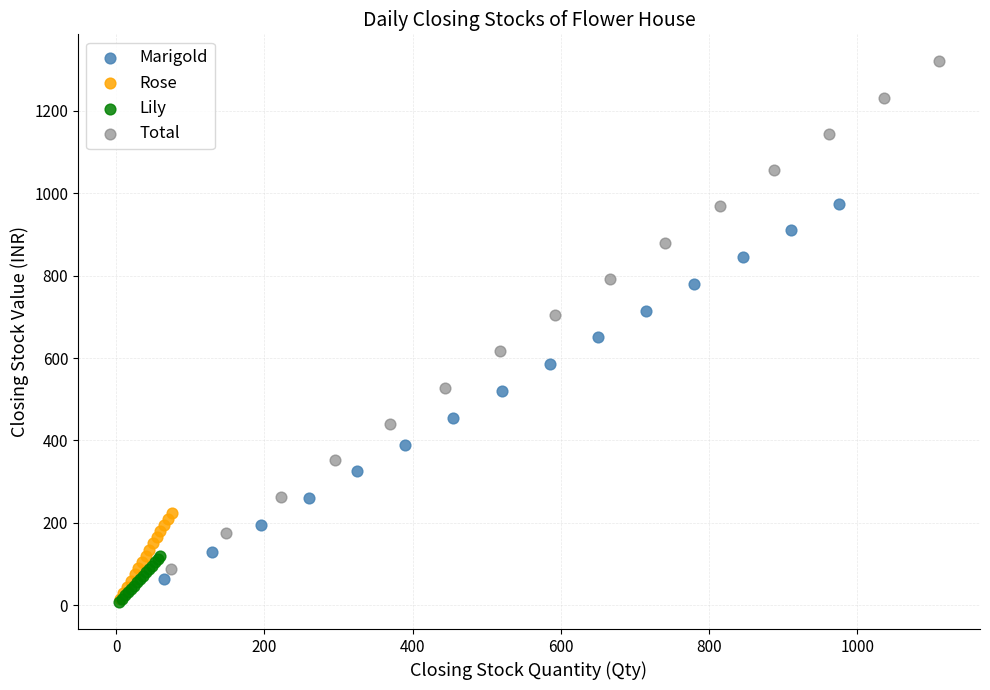

Which series has the largest Y range (max minus min)?

Total